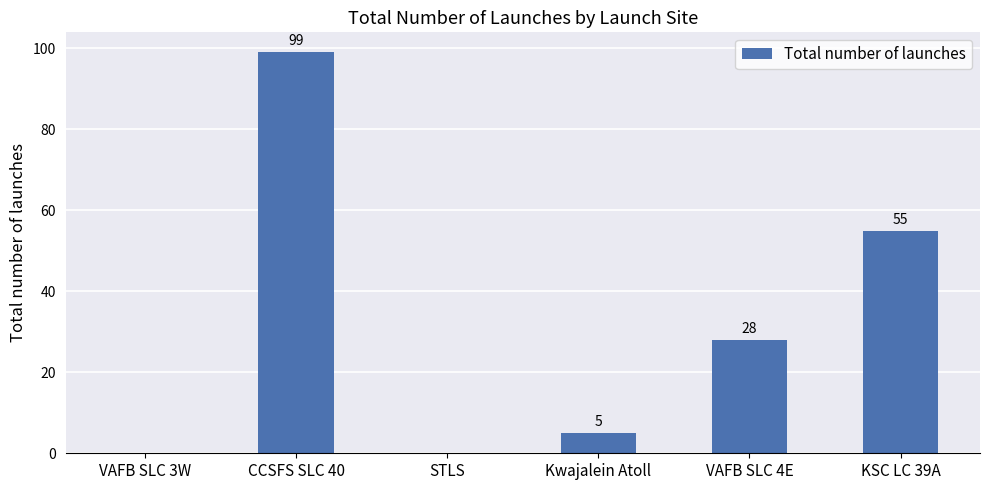

What is the change in value from STLS to KSC LC 39A?

+55